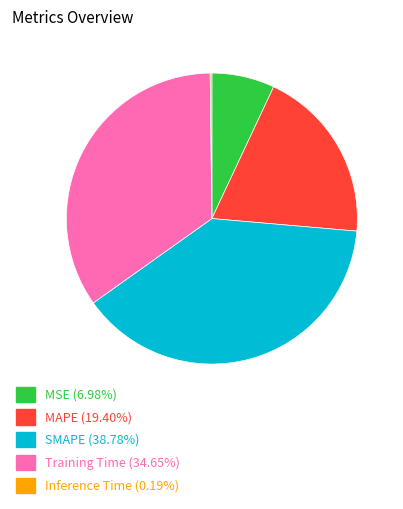

Is there any slice that represents more than half of the pie?

No